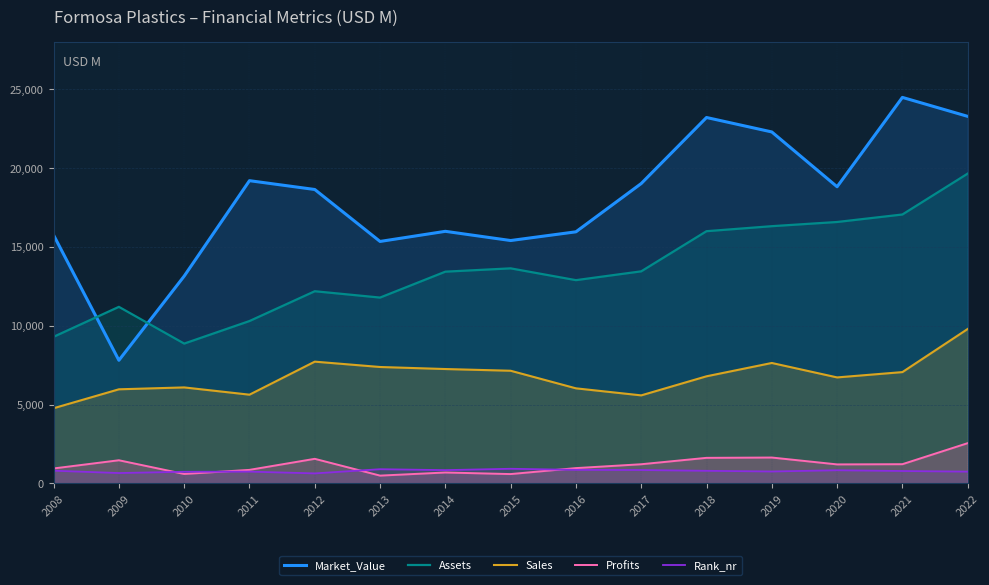

What is the minimum value for Market_Value?

7810.0